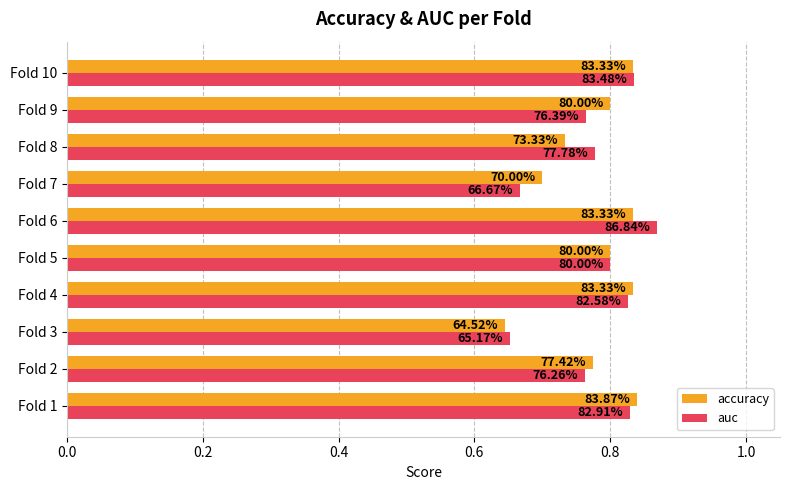

Reading right to left, transcribe all the data shown in this chart.

accuracy: 0.8	0.8	0.7	0.7	0.8	0.8	0.8	0.6	0.8	0.8
auc: 0.8	0.8	0.8	0.7	0.9	0.8	0.8	0.7	0.8	0.8